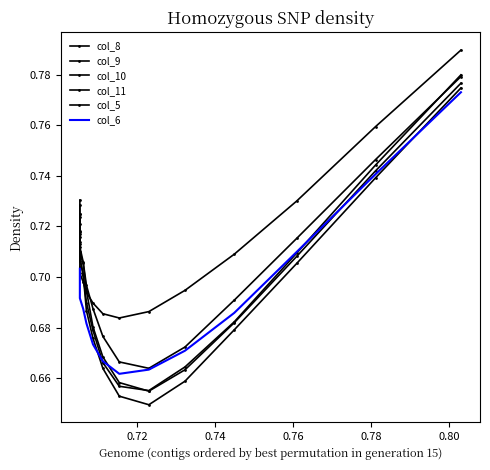

How many lines are shown in the chart?

6